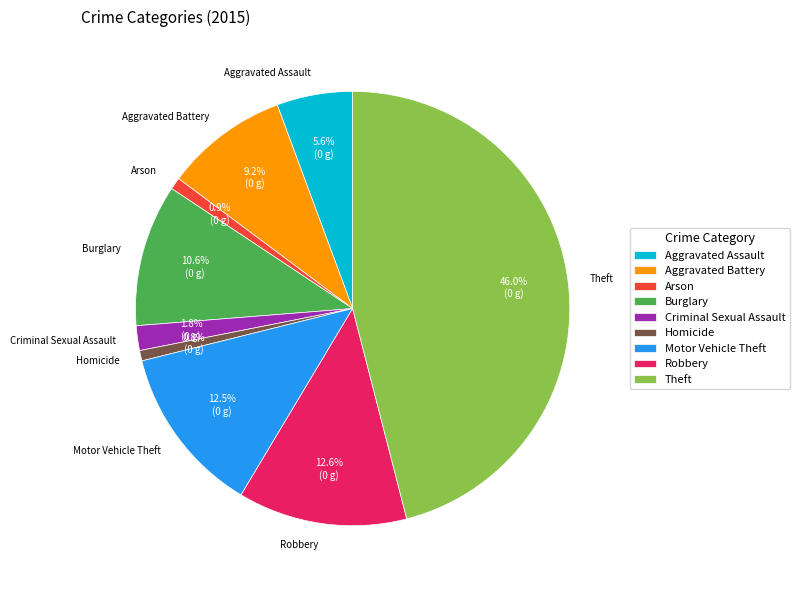

Is it true that Burglary is 11% of the pie?

True